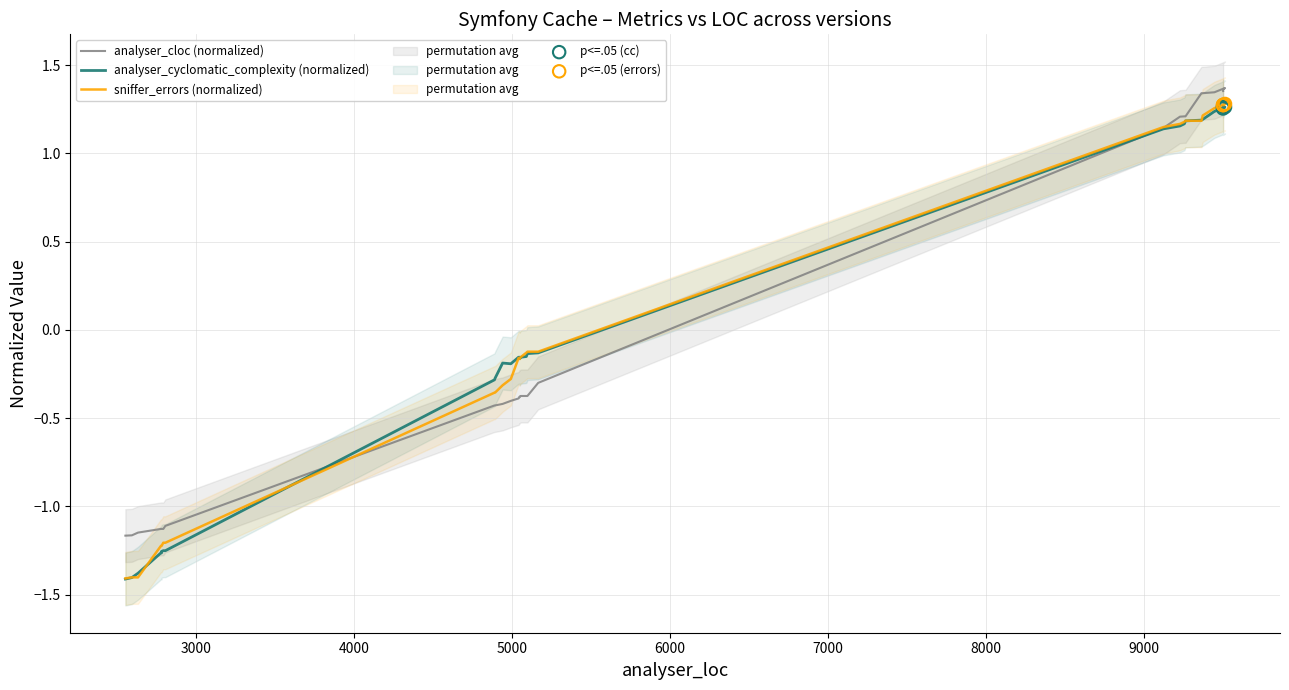

At how many categories does at least one series exceed 0?

14